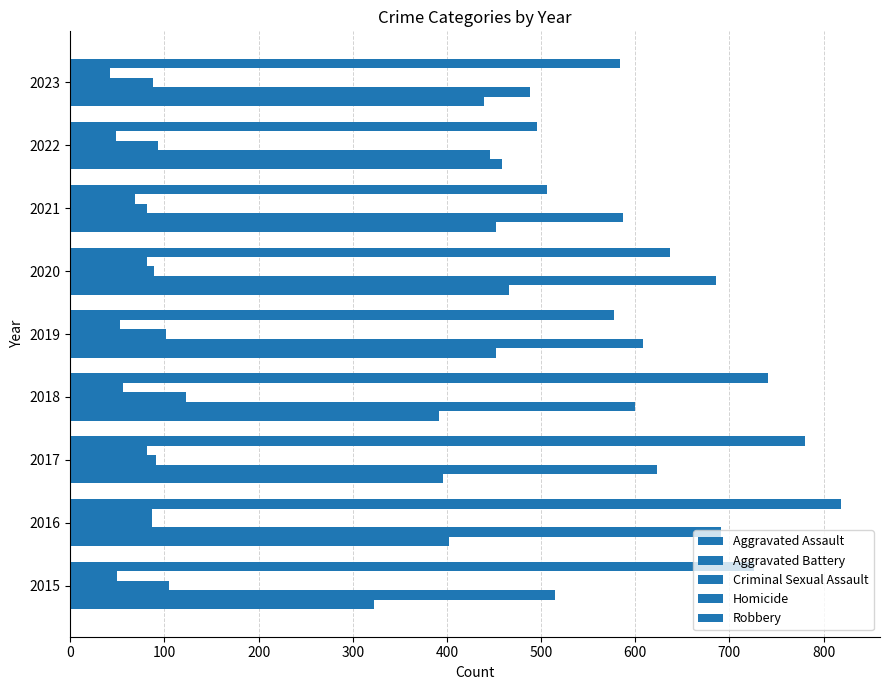

How many data points in Aggravated Battery are less than 600?

4